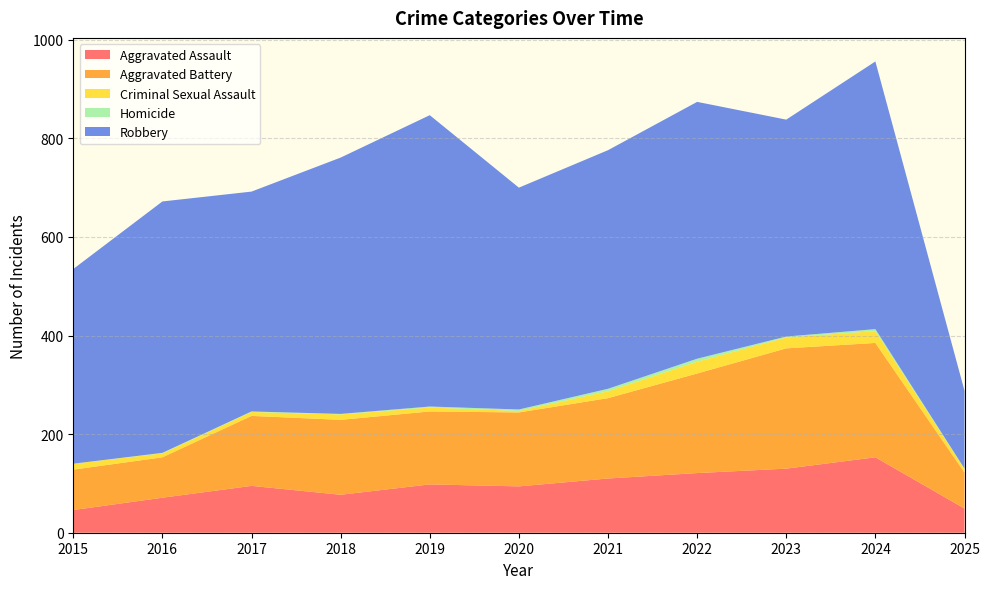

How many interior local valleys does the Criminal Sexual Assault series have?

2